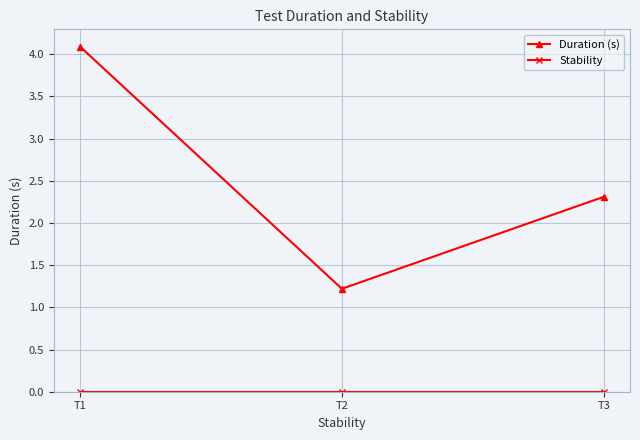

At which label does Duration (s) first exceed 2?

T1